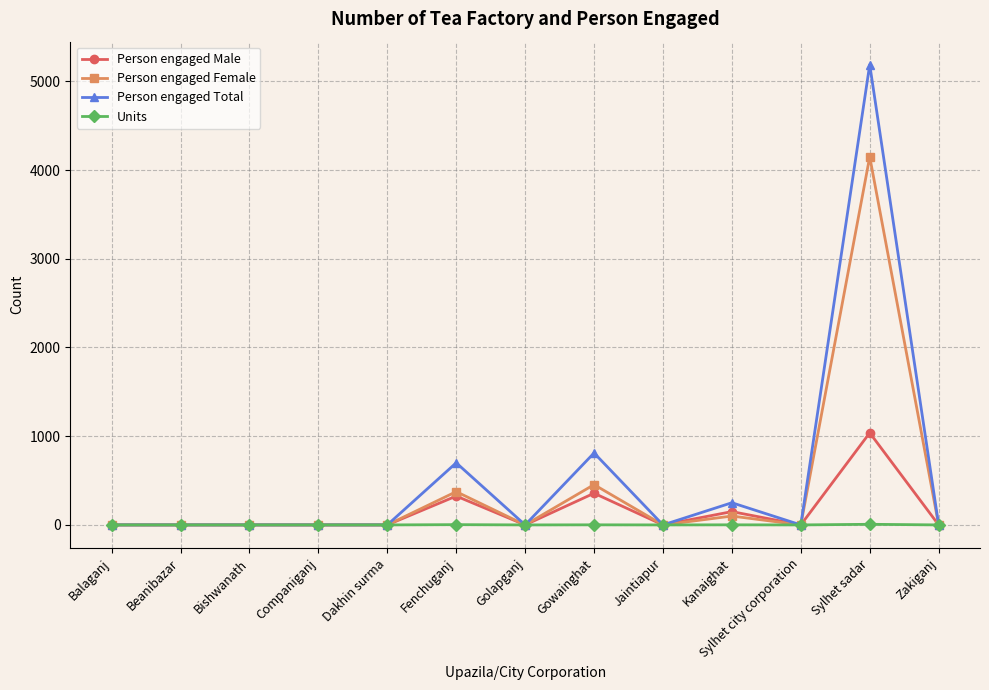

Which series has the largest range (max minus min)?

Person engaged Total